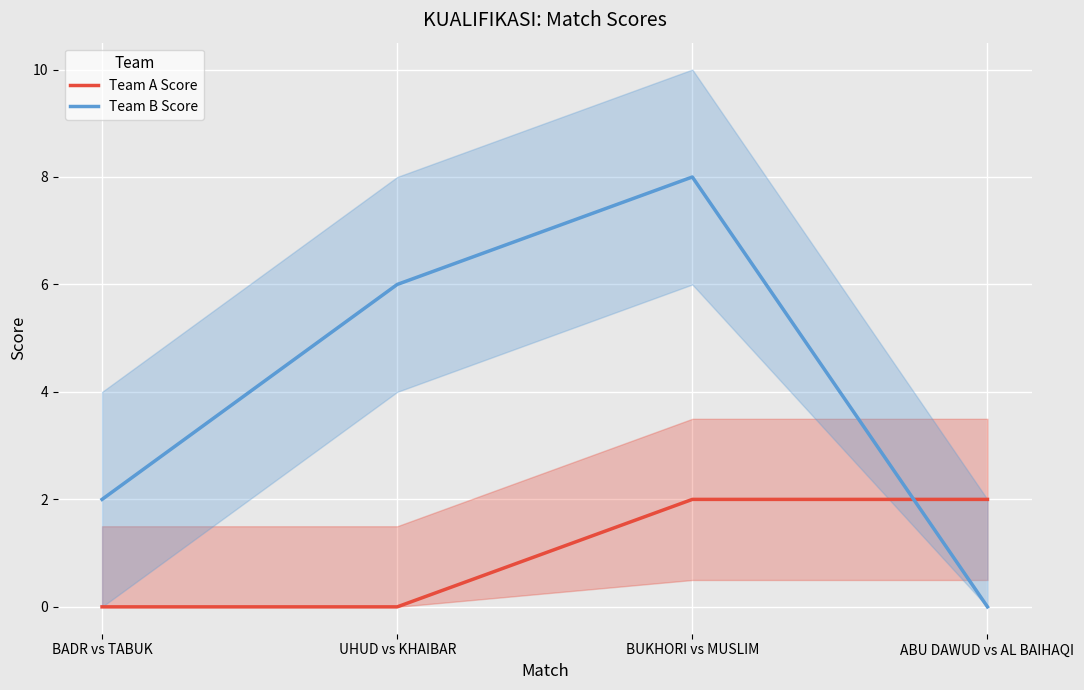

What is the sum of the Team B Score values at BUKHORI vs MUSLIM and ABU DAWUD vs AL BAIHAQI?

8